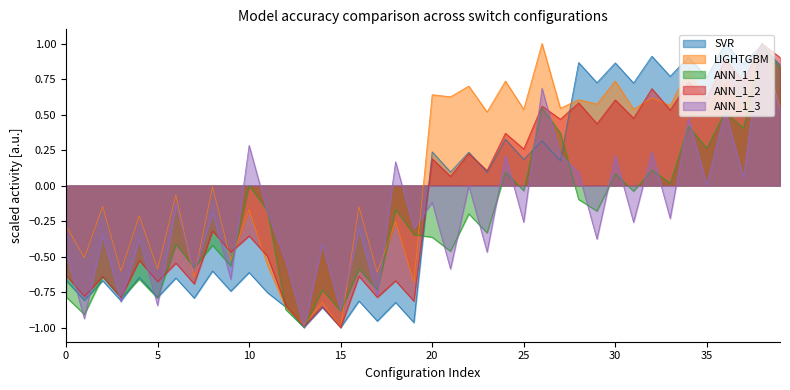

How many lines are shown in the chart?

5